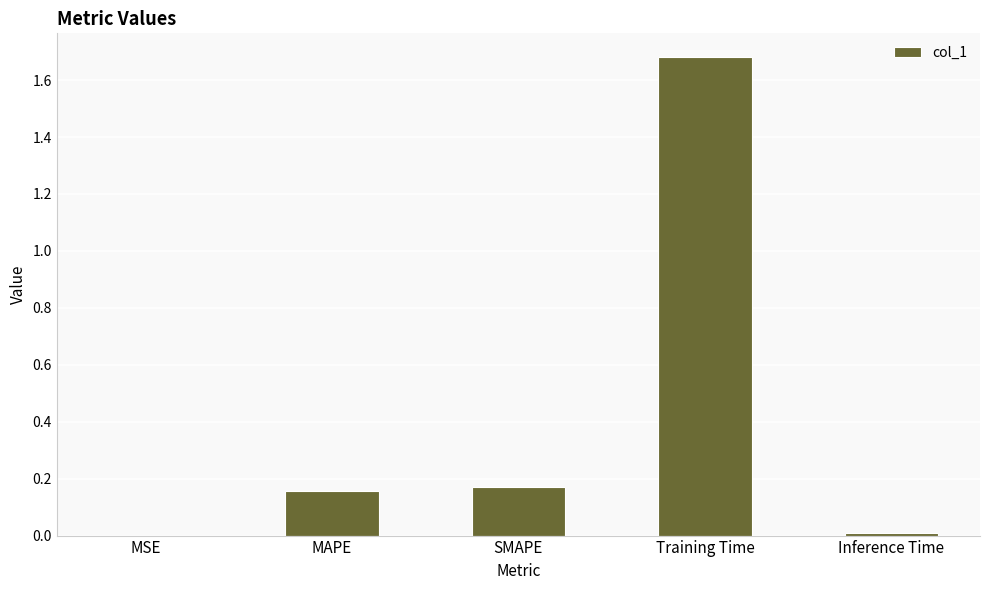

Is it true that the value at MAPE is 0.3?

False